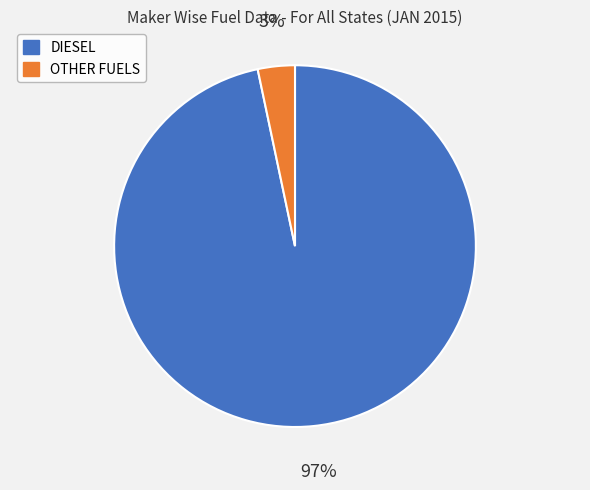

Between DIESEL and OTHER FUELS, which is larger?

DIESEL